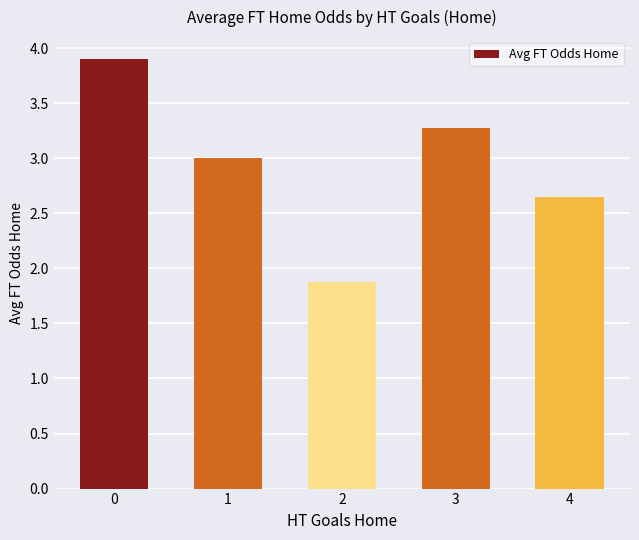

At which label is the value closest to 2?

2